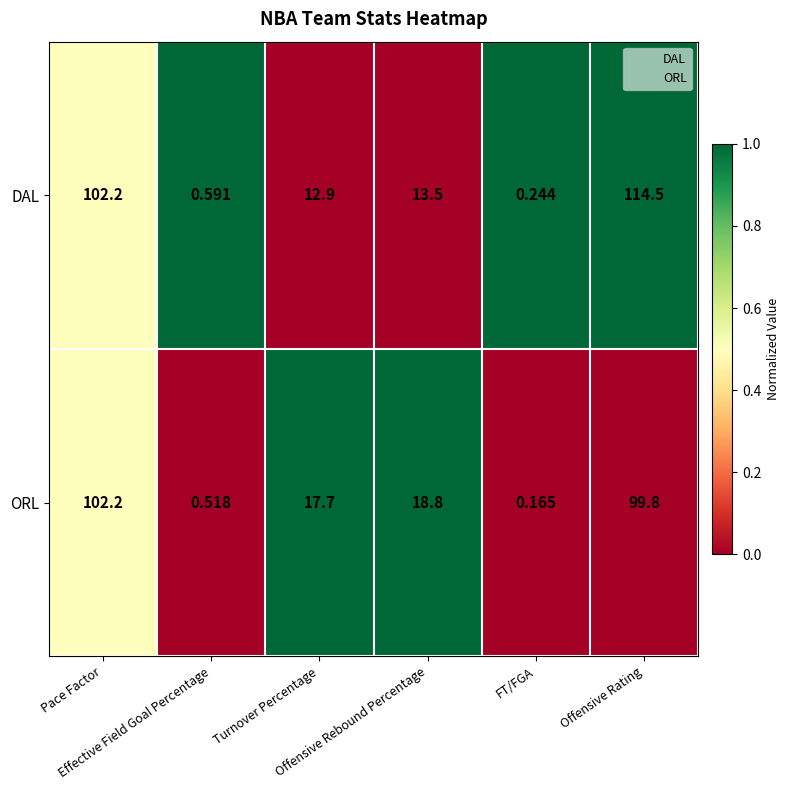

Rank the series by their average value, from highest to lowest.

DAL, ORL